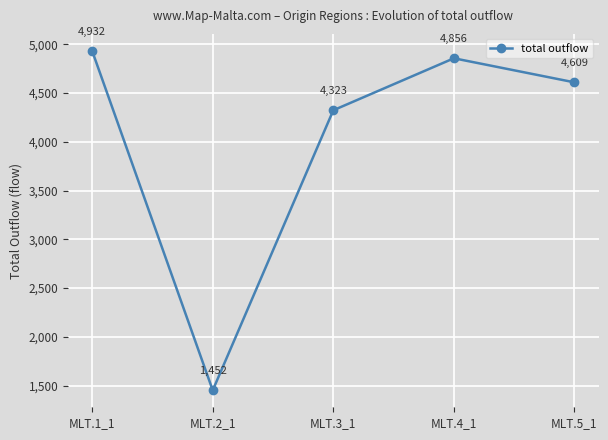

True or false: the data has more than 2 interior local peaks.

False